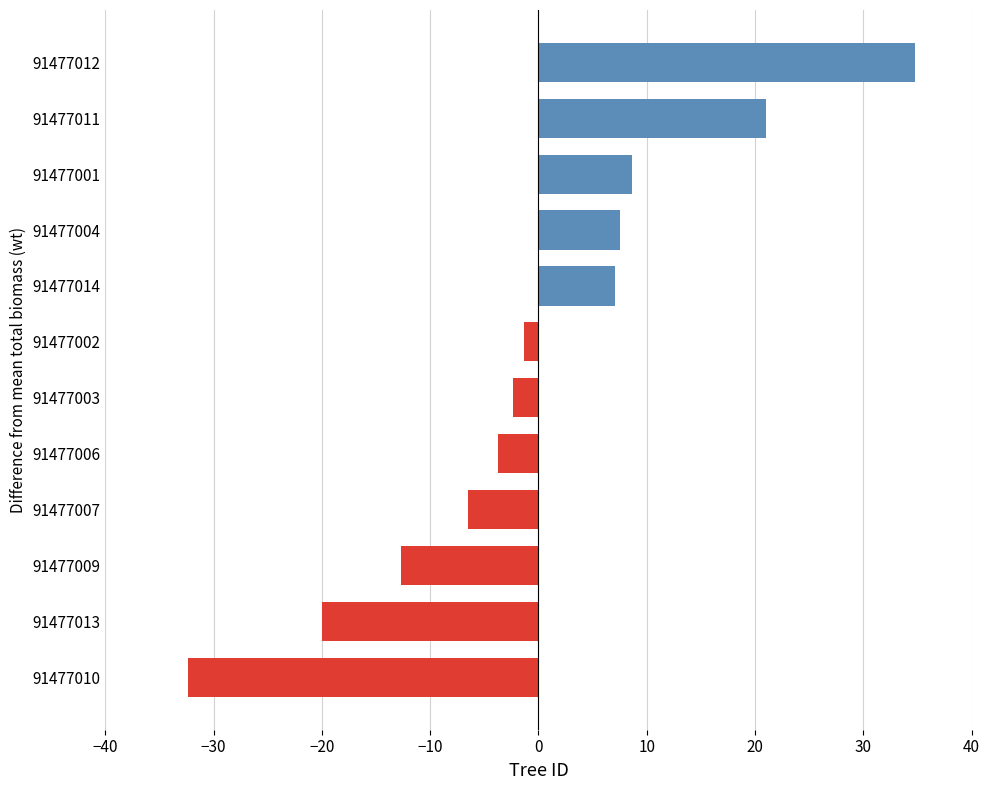

Which label corresponds to the smallest value in the chart?

91477010